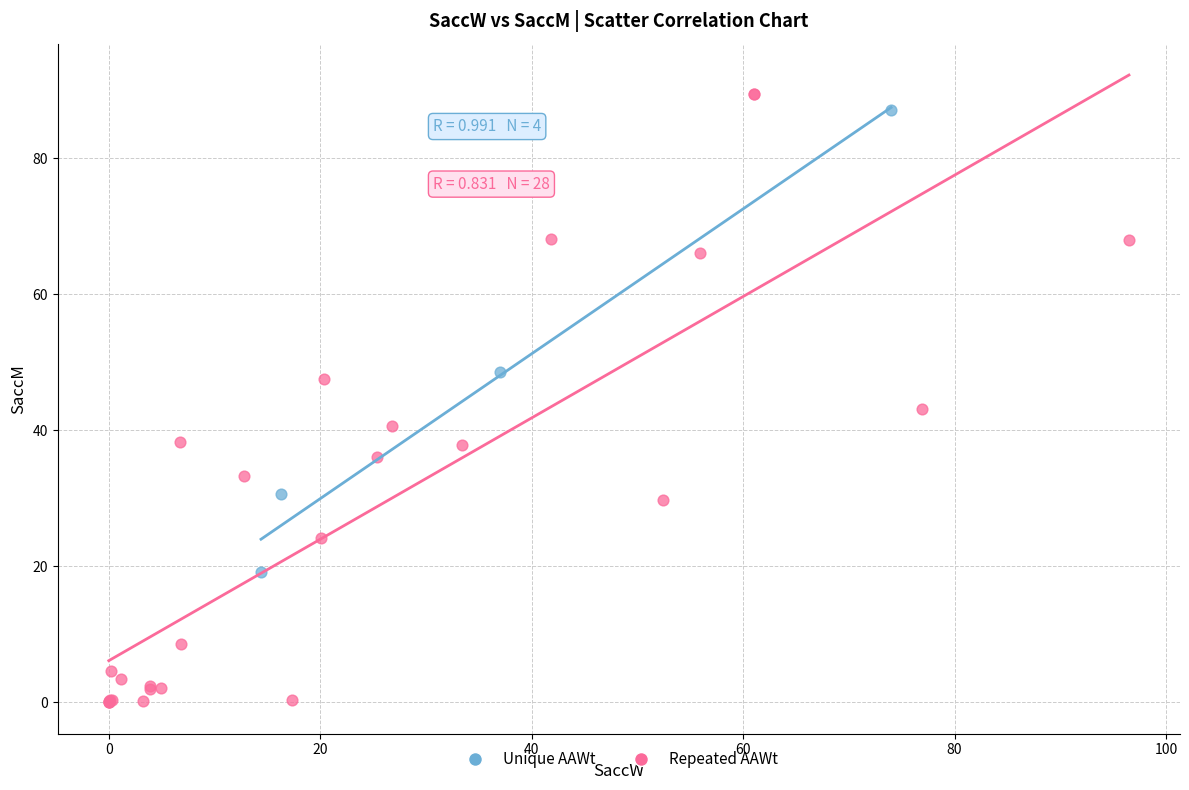

What are all the series names shown in the legend?

Unique AAWt, Repeated AAWt